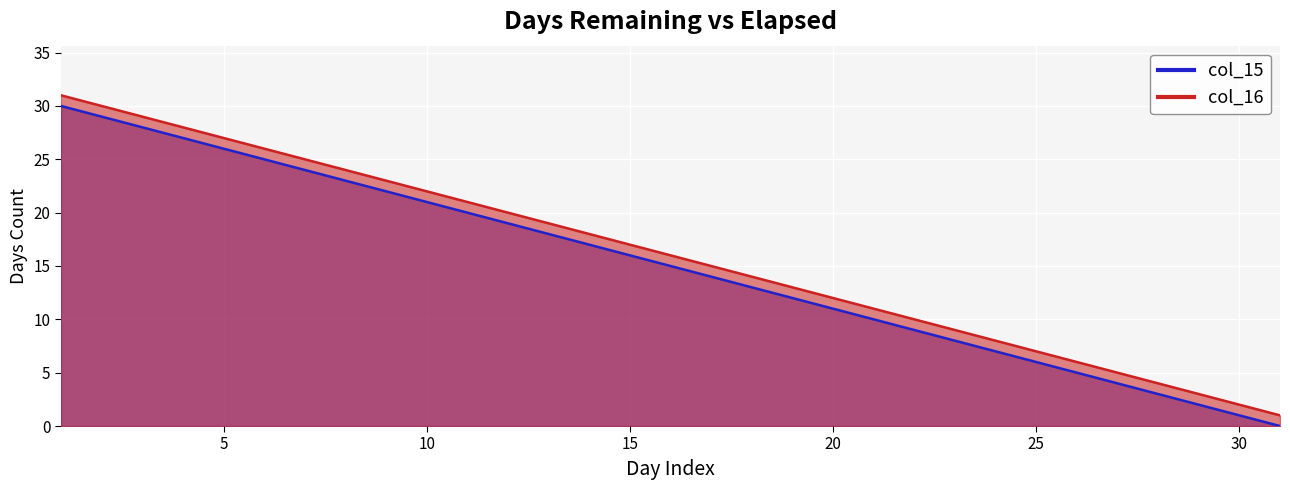

How many data points does each series have?

31